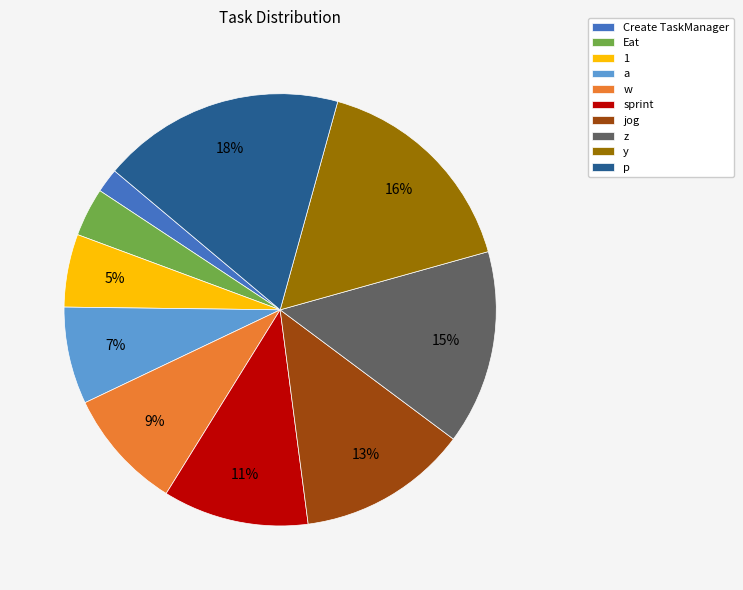

To the nearest percent, what portion does Eat represent?

4%